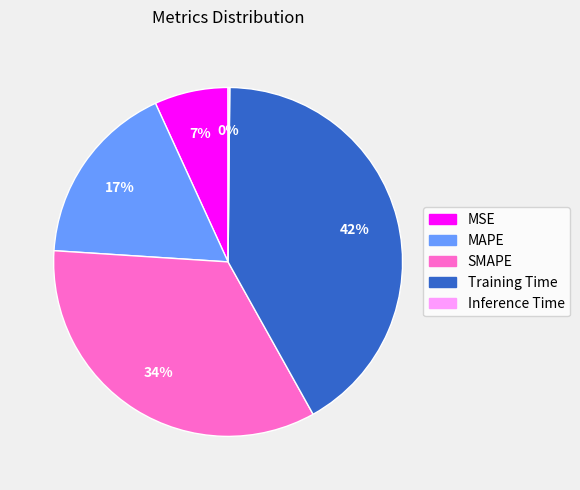

True or false: MSE accounts for 16% of the total.

False